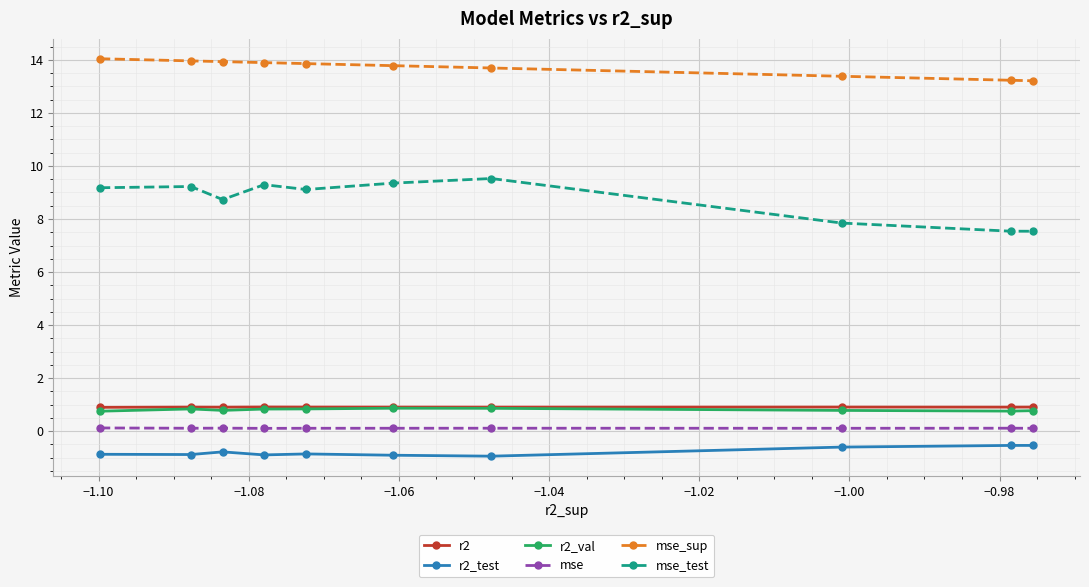

True or false: mse_sup and r2_test cross at least once.

False